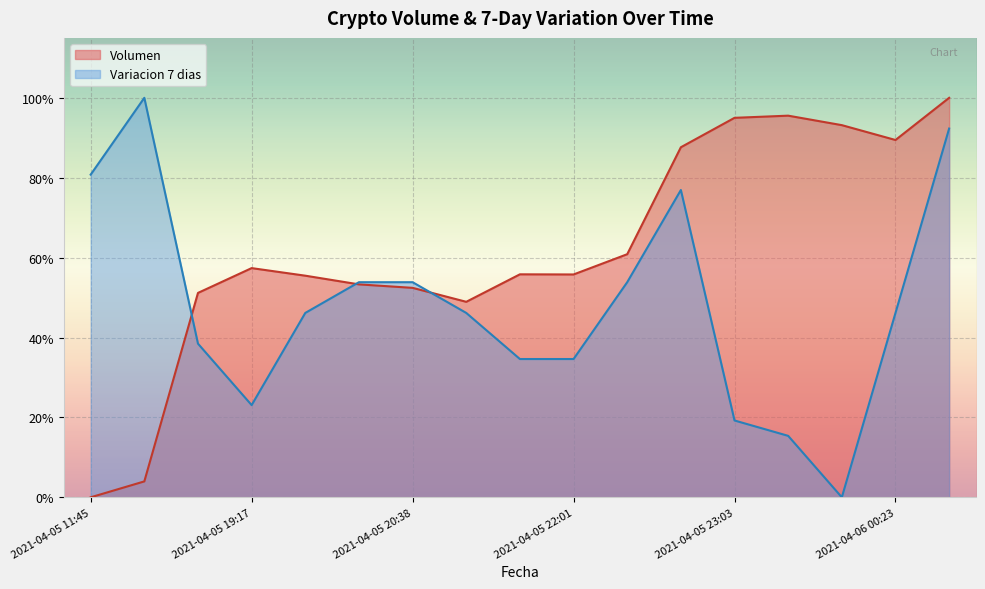

What is the total value across all series at 2021-04-05 23:26?

1.1